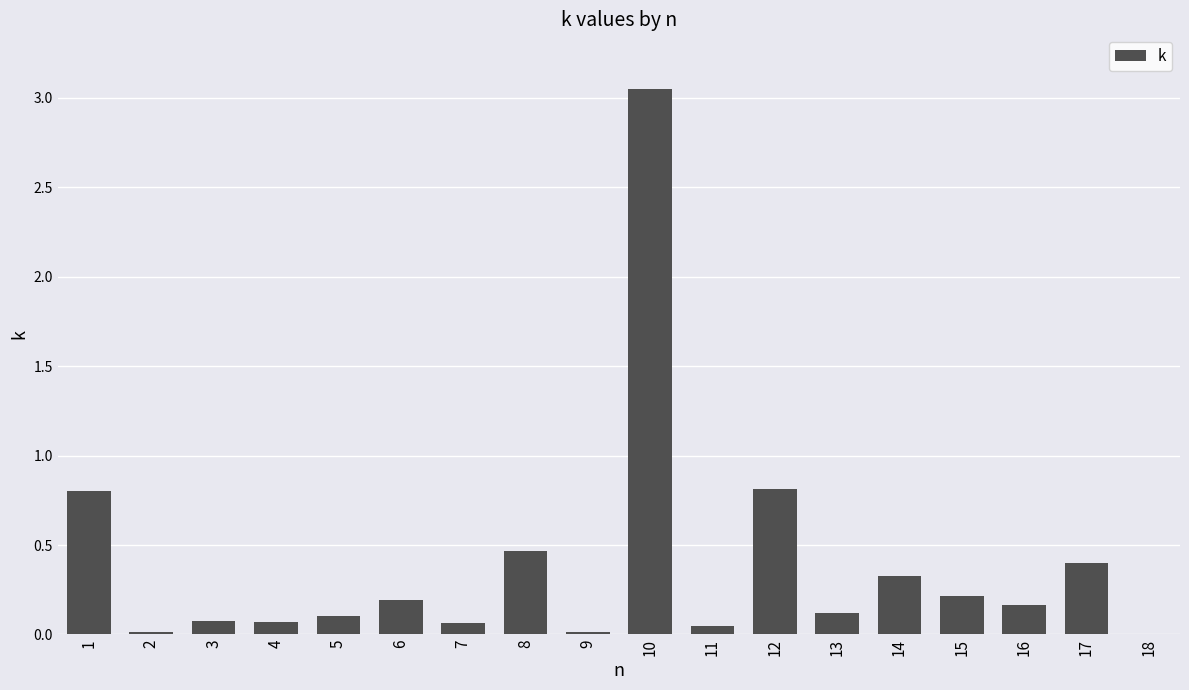

The value at 13 is 0.1. True or false?

True